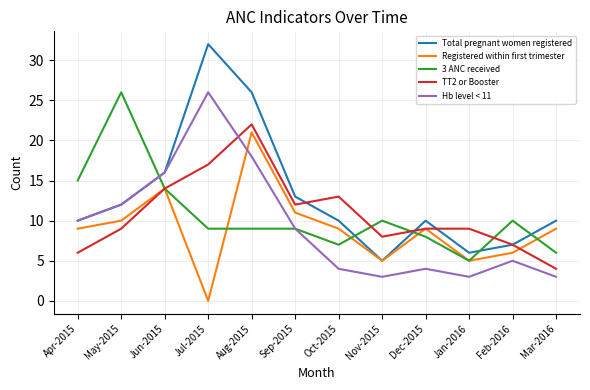

Which series ends up on top after the final intersection of TT2 or Booster and Hb level < 11?

TT2 or Booster